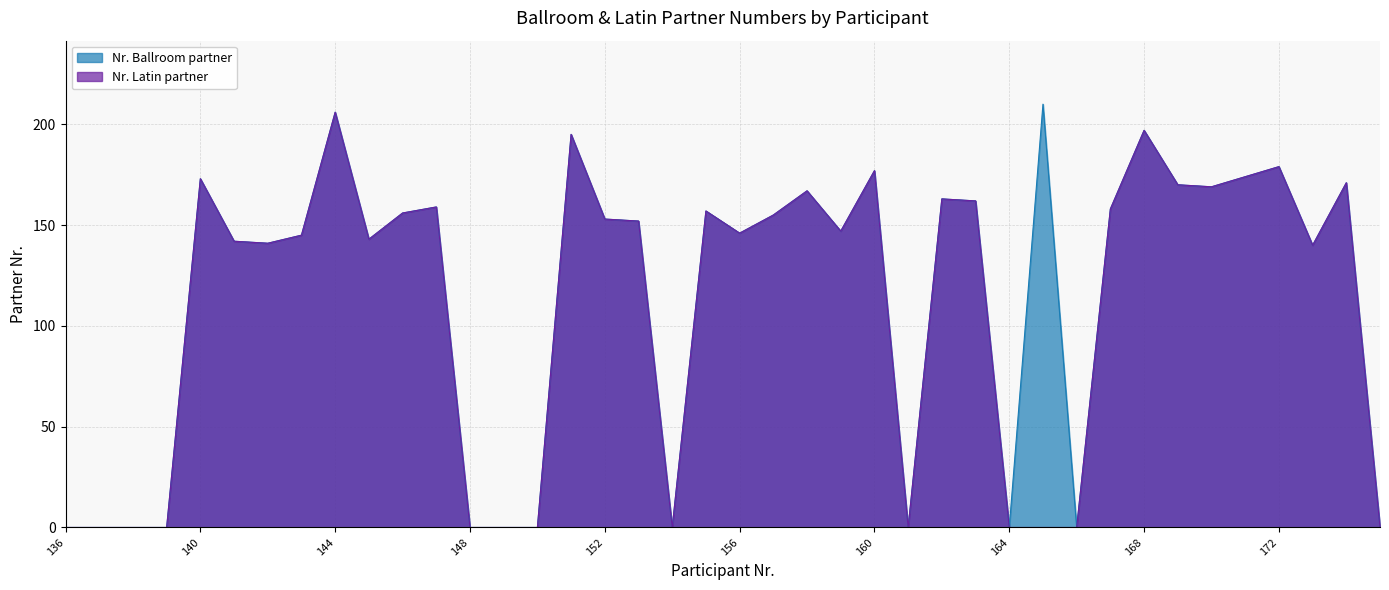

The Nr. Ballroom partner series shows 162 at 163. True or false?

True